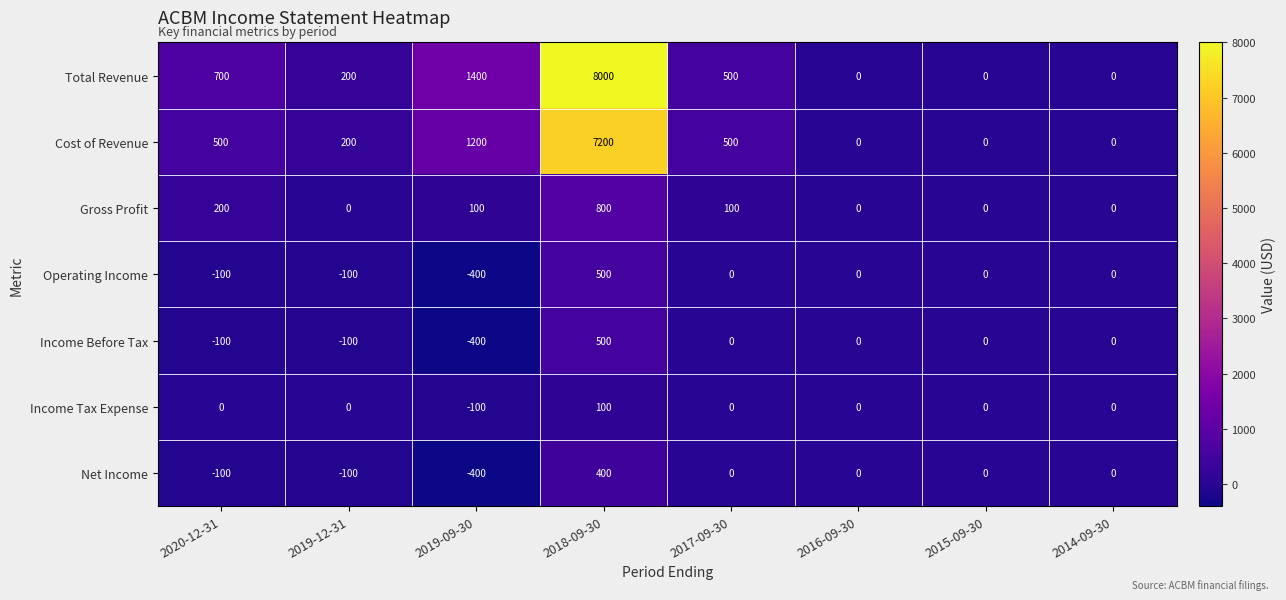

The Net Income series shows -58 at 2019-12-31. True or false?

False